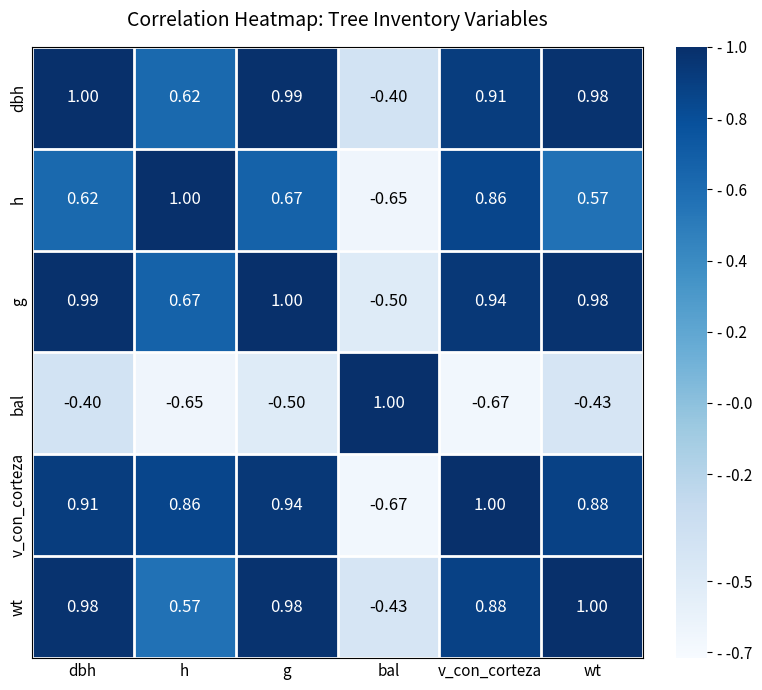

Between dbh and bal, which series saw the biggest shift?

v_con_corteza